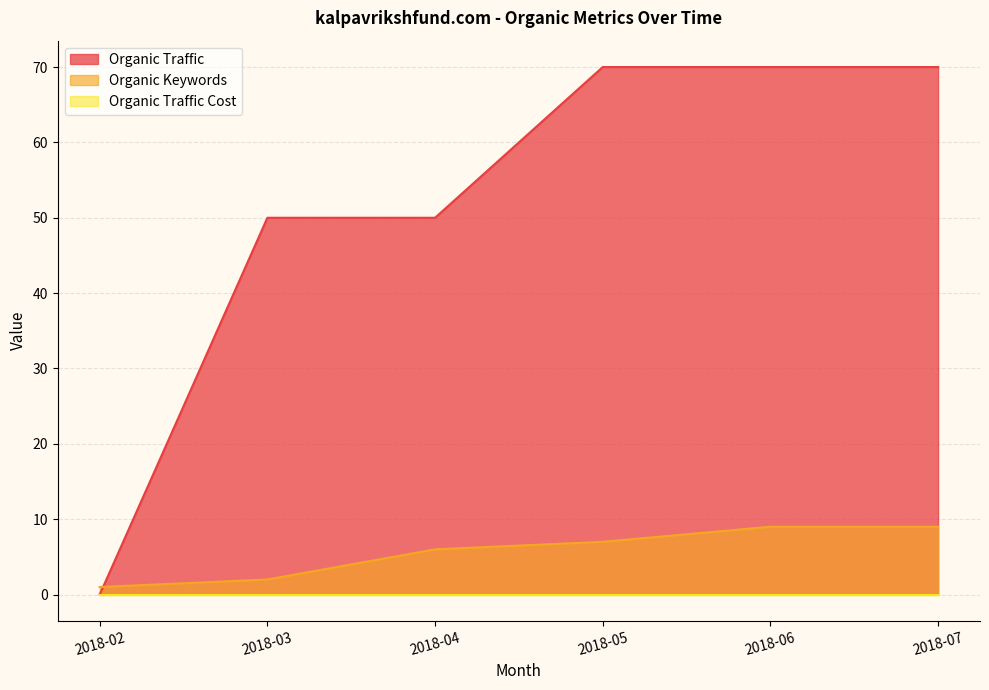

What is the difference between the second highest and second lowest values in the Organic Keywords series?

7